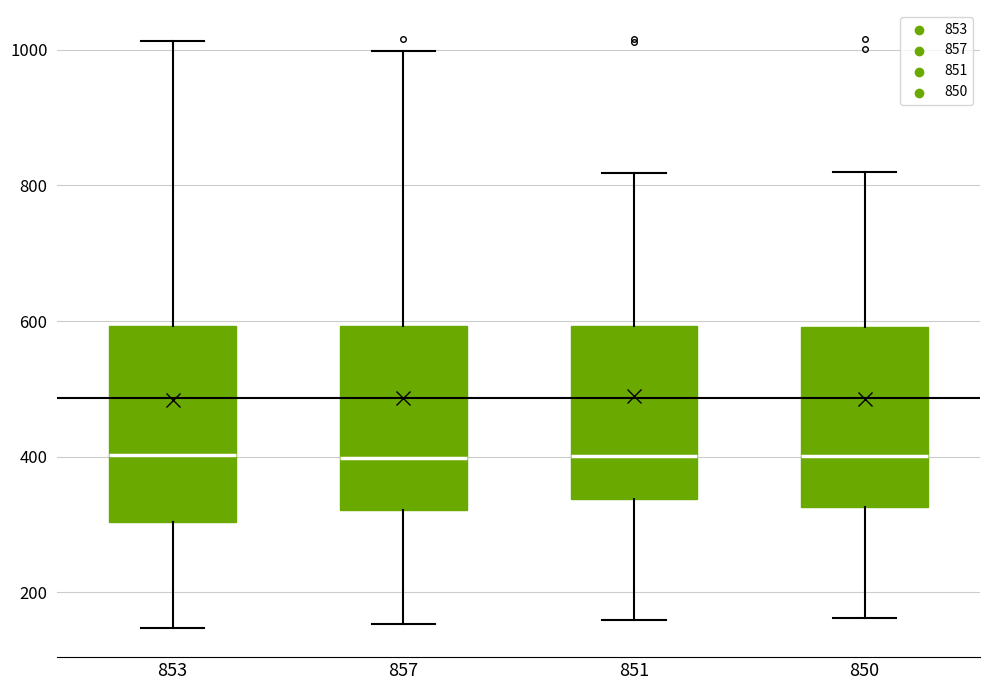

Reading left to right, read every box against the y-axis: the position of its median line, the range the box covers, and the ends of its whiskers. The values are not printed on the chart, so give them approximately, as read against the axis.

853: median 400, box 300 to 600, whiskers 140 to 1020
857: median 400, box 320 to 600, whiskers 160 to 1000
851: median 400, box 340 to 600, whiskers 160 to 820
850: median 400, box 320 to 600, whiskers 160 to 820